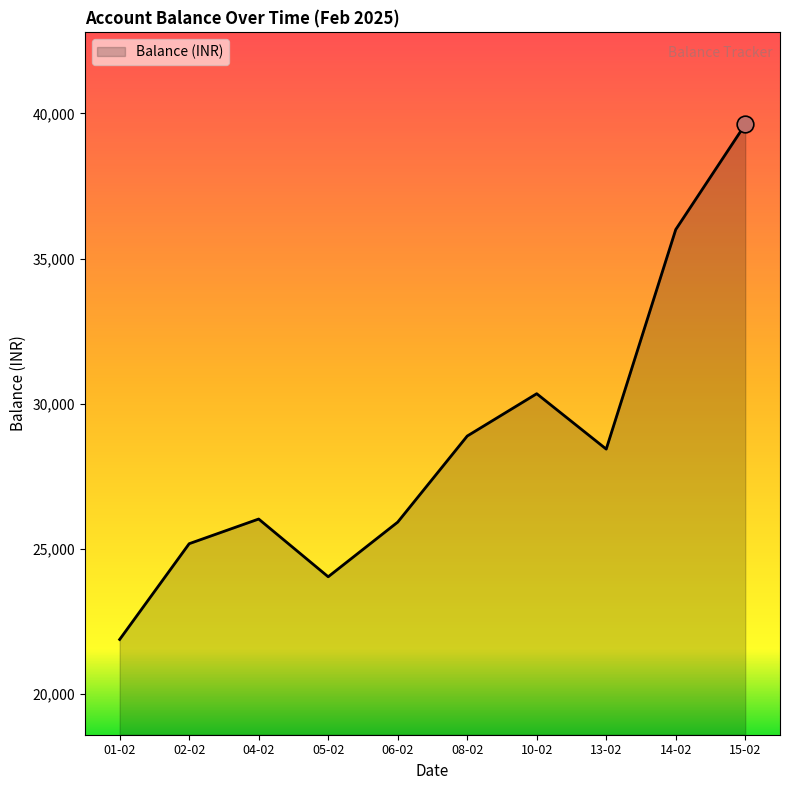

Does the chart display data point markers on the line(s)?

No